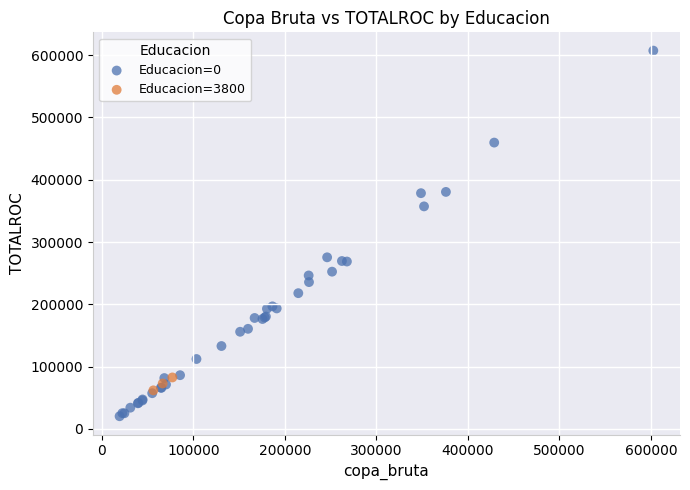

Which series reaches the maximum Y coordinate?

Educacion=0